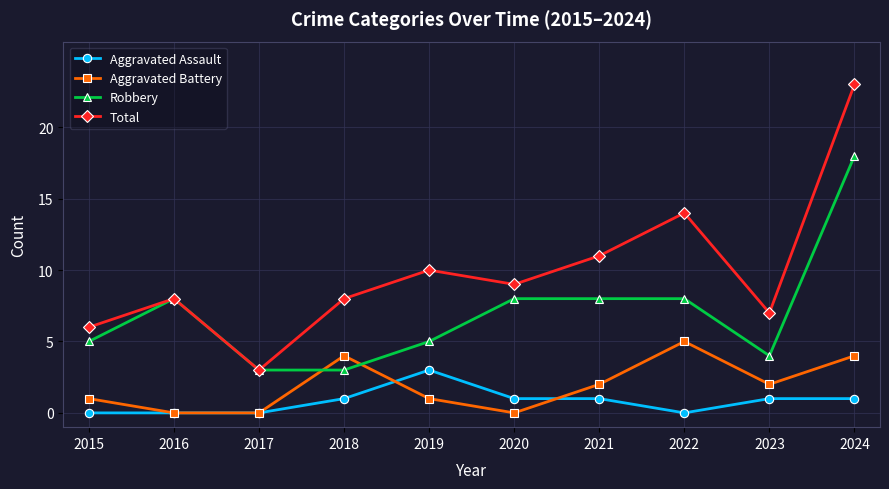

Rank the series at 2019 from highest to lowest value.

Total, Robbery, Aggravated Assault, Aggravated Battery